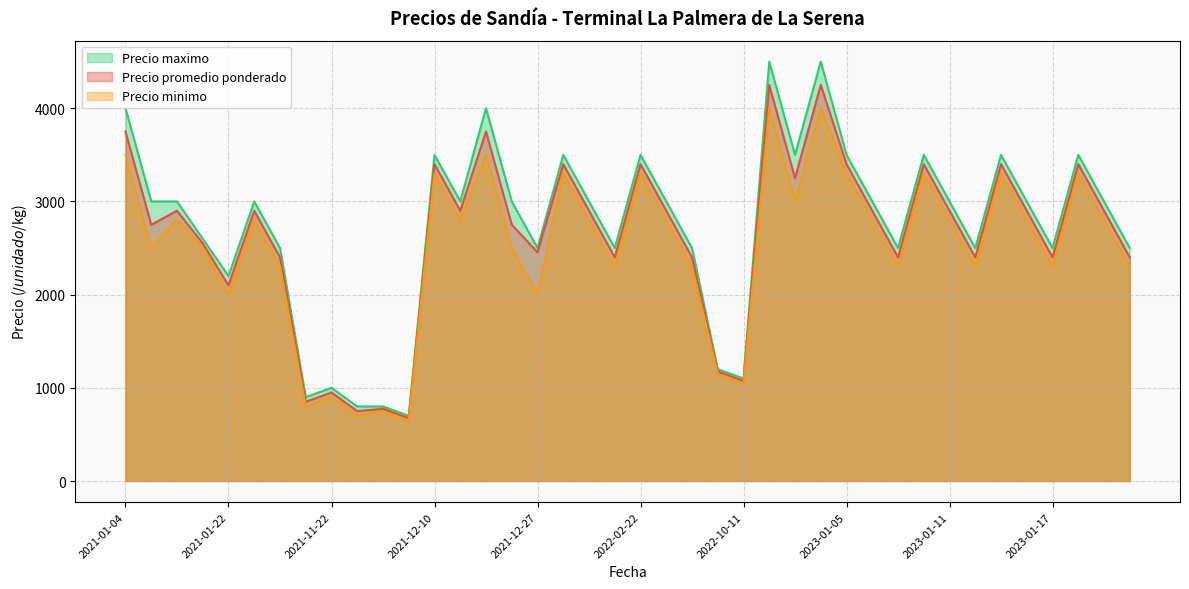

How many lines are shown in the chart?

3